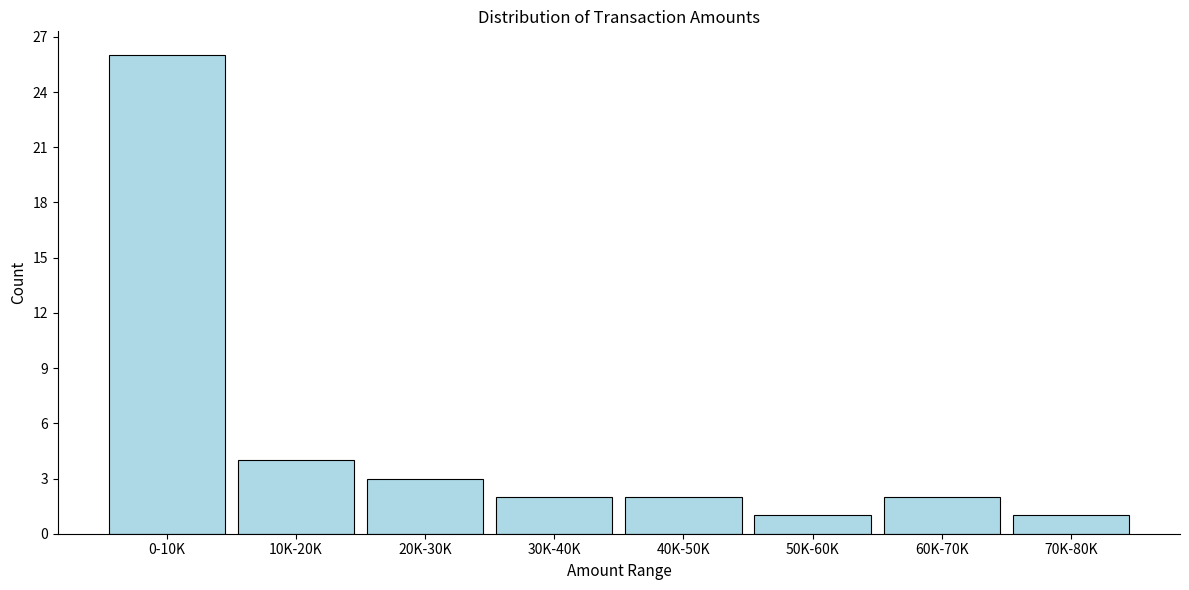

Reading left to right, what are all the values shown in this chart?

26	4	3	2	2	1	2	1